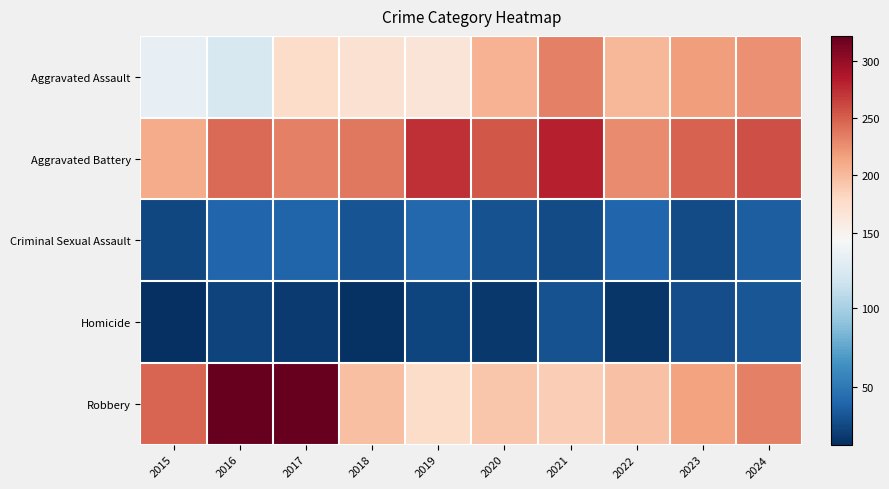

At how many categories does at least one series exceed 80?

10